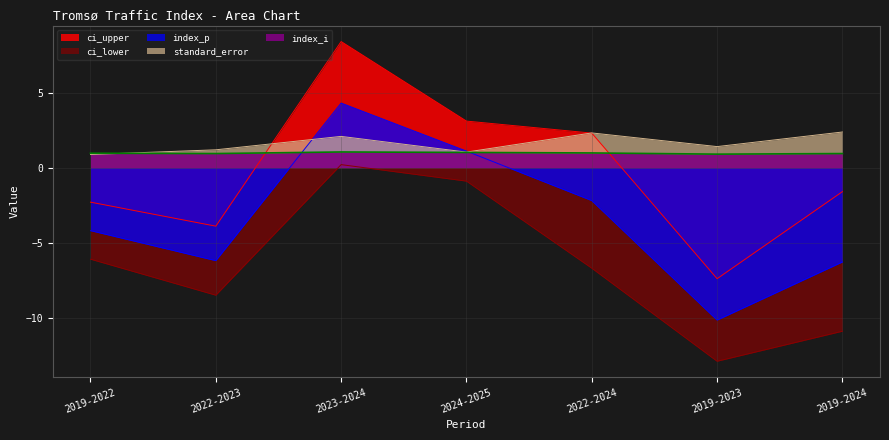

How many distinct data groups are displayed?

5